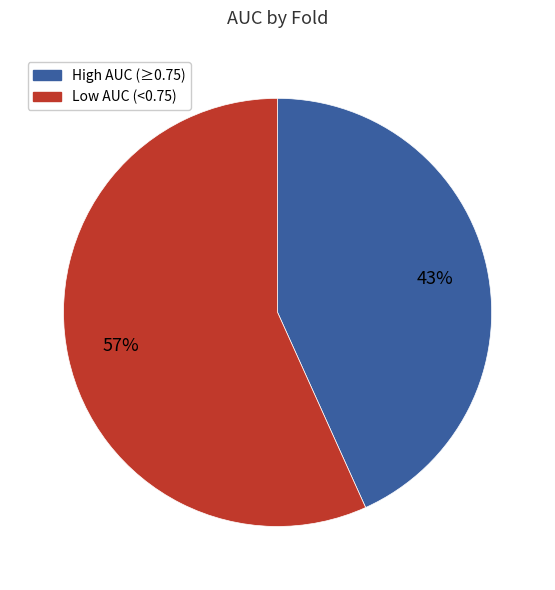

To the nearest percent, what percentage of the pie is High AUC (≥0.75)?

43%